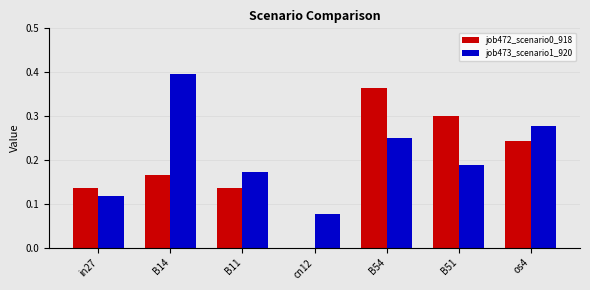

Which series changed the most between in27 and B14?

job473_scenario1_920